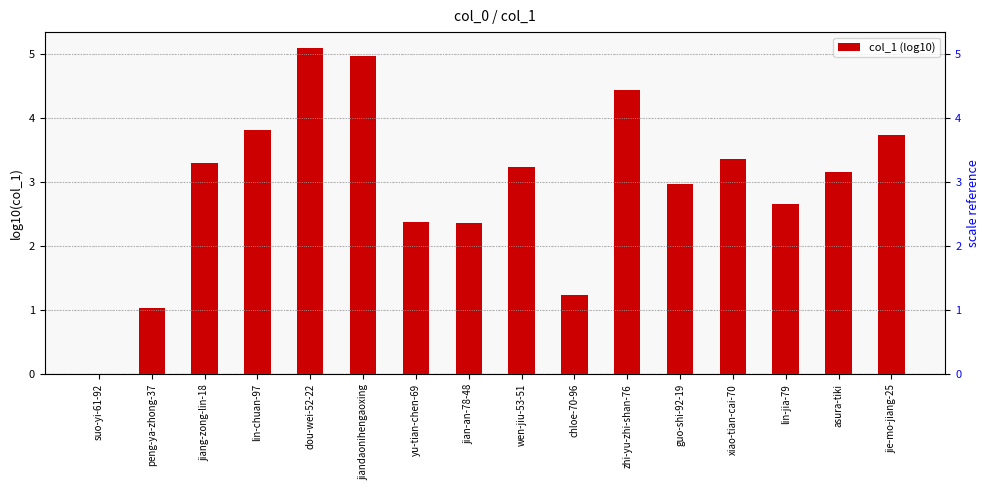

How many bars are there in total?

16